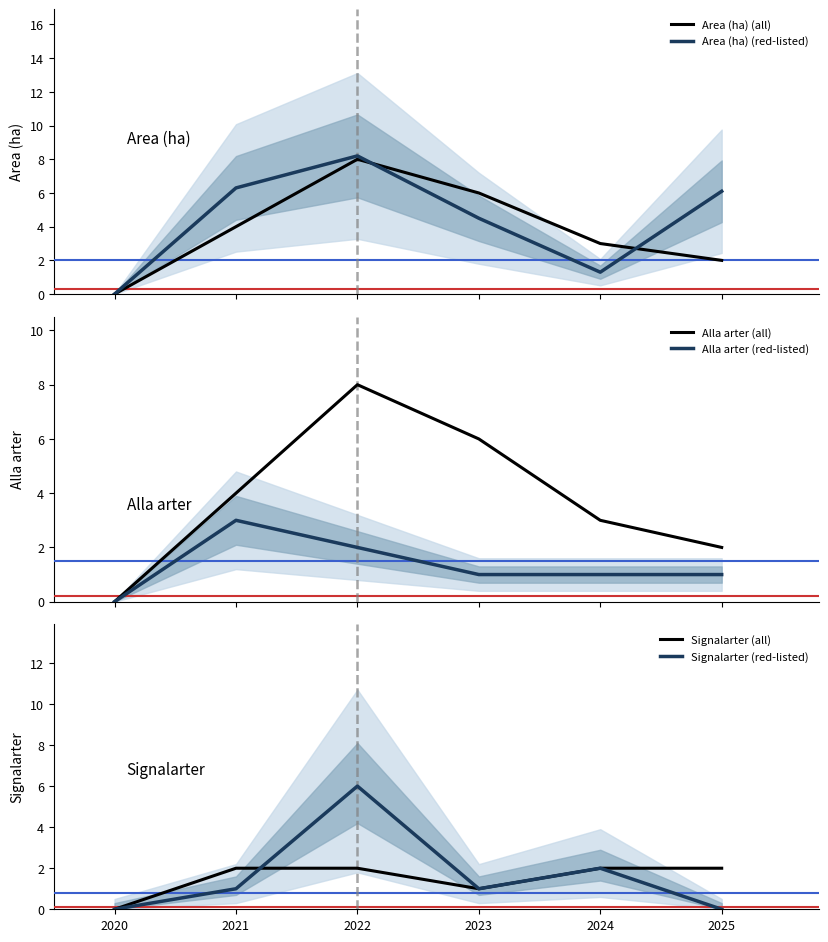

True or false: Alla arter (all) has a value of 4.0 at 2021.

True